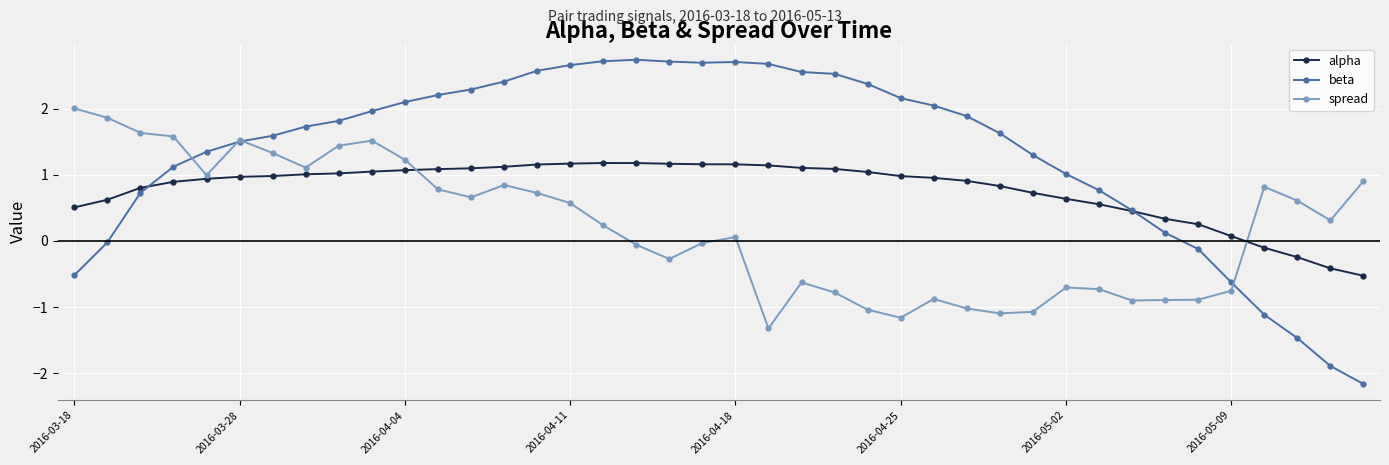

Which series has the largest total across all categories?

beta